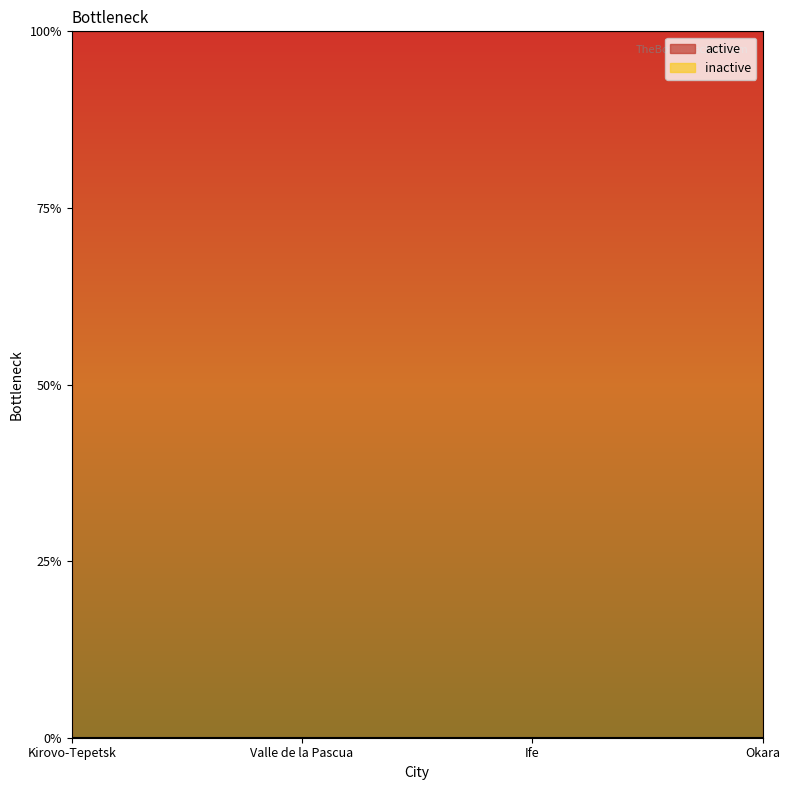

True or false: active and inactive intersect in this chart.

False